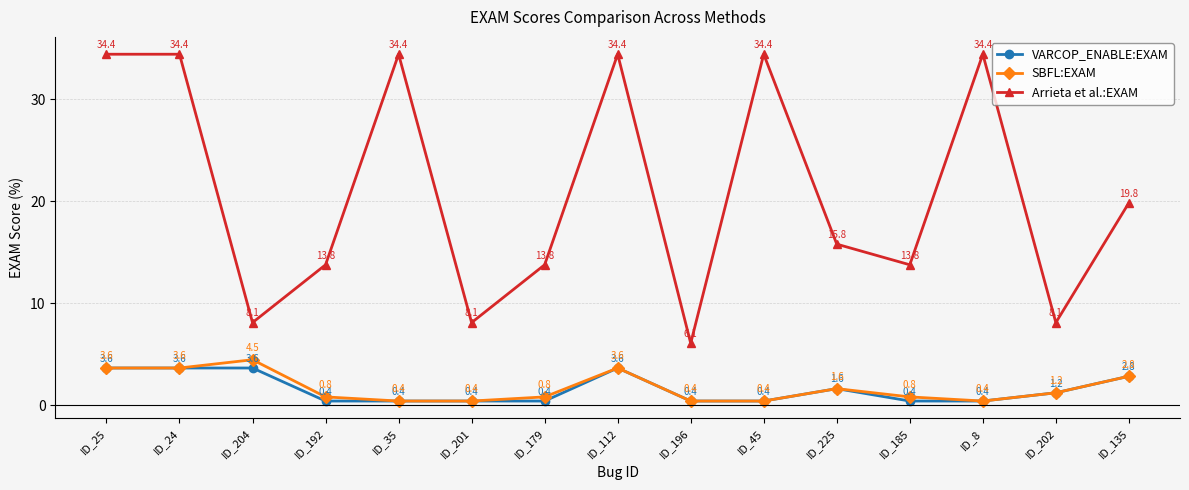

Read the Arrieta et al.:EXAM value at ID_196.

6.1